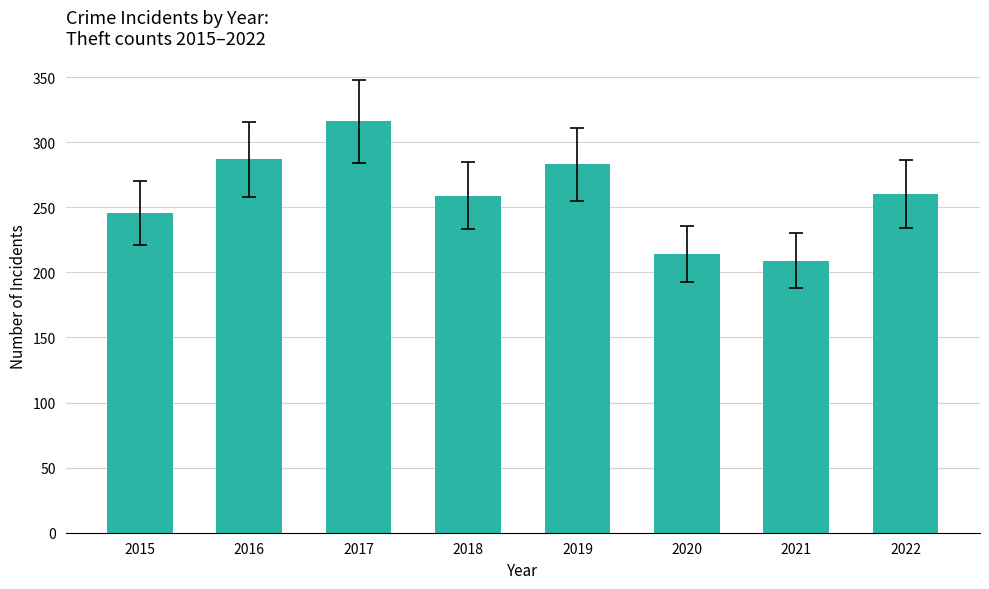

What is the value of the 6th bar from the left?

214